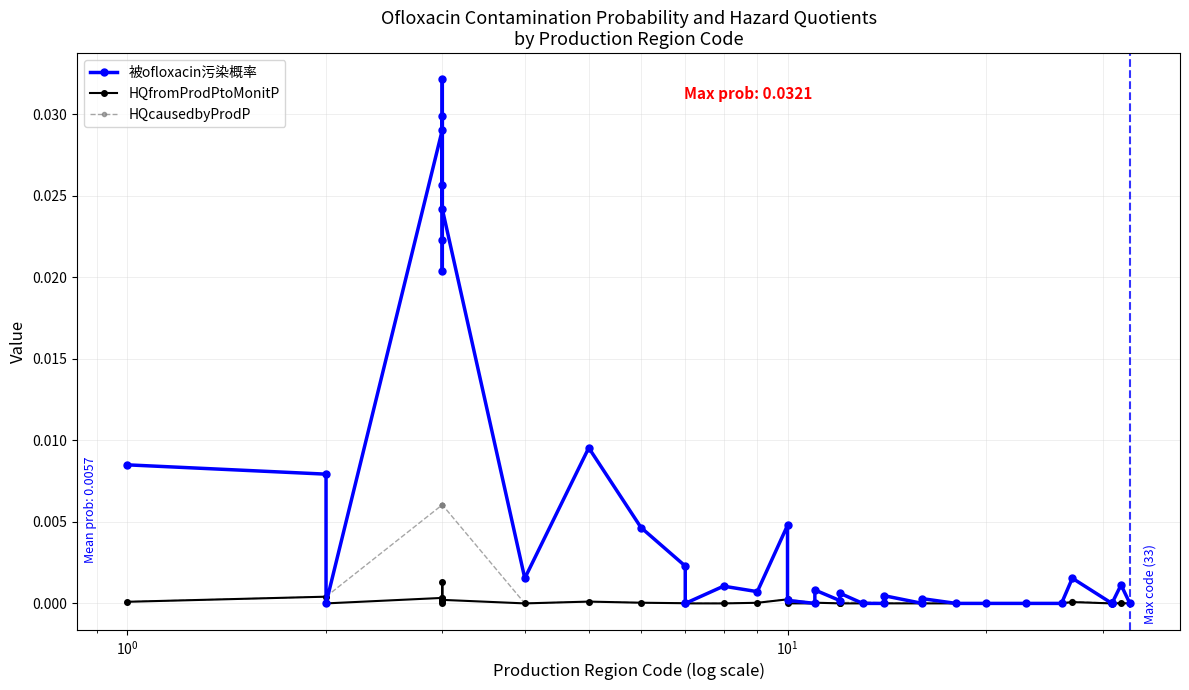

Is the value of 被ofloxacin污染概率 at 9 greater than the value of HQcausedbyProdP at 11?

Yes